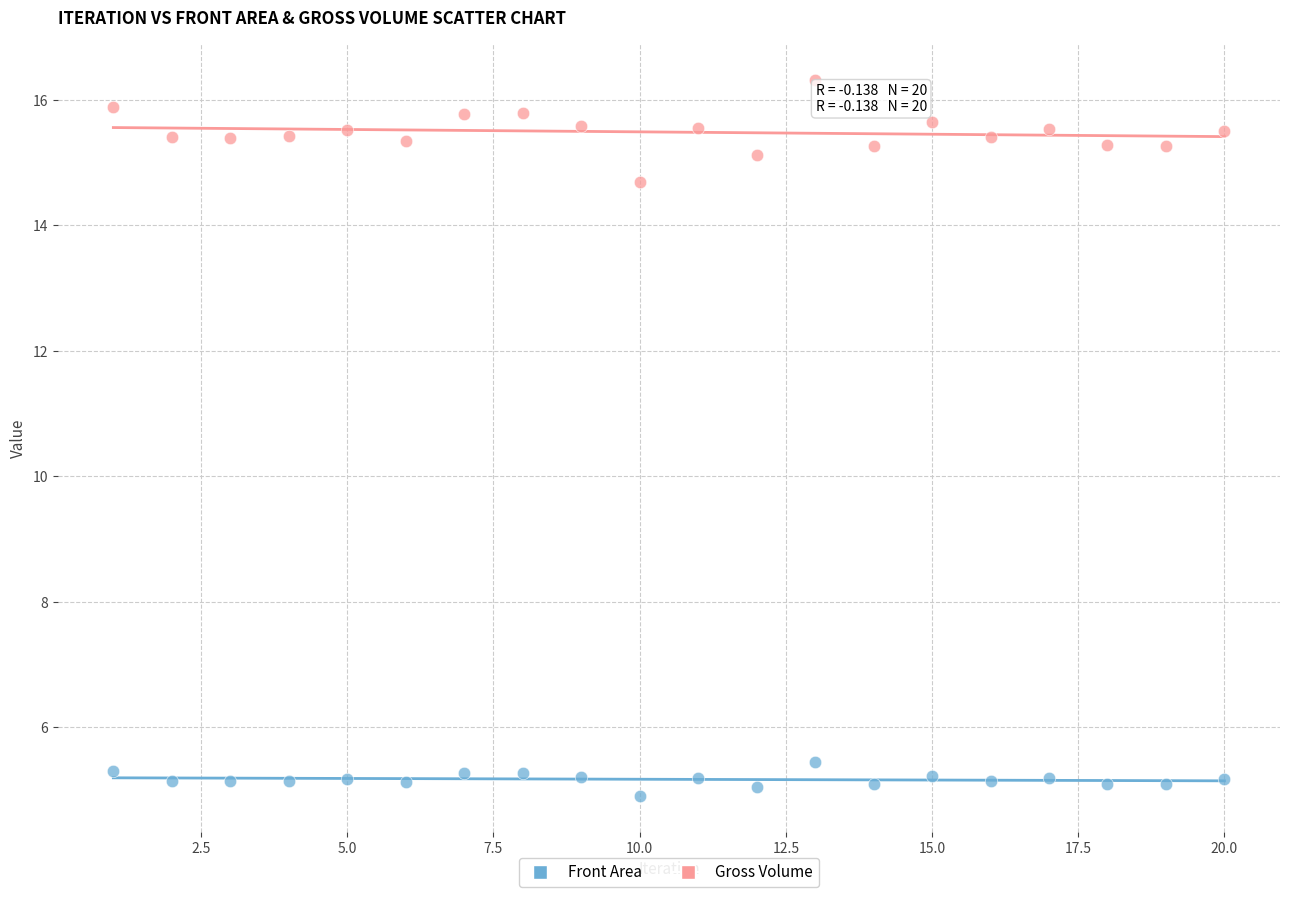

Which series contains the lowest Y value?

Front Area